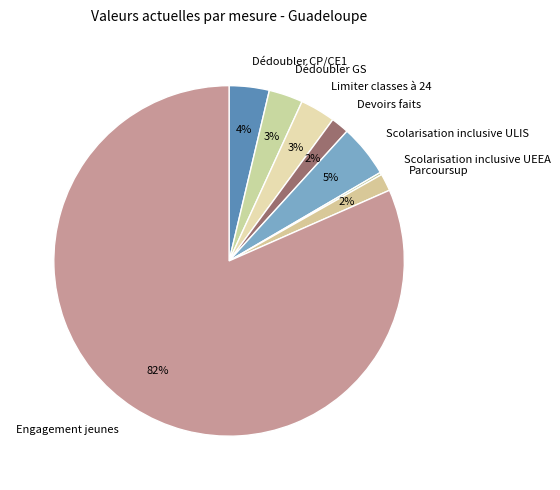

To the nearest percent, what percentage of the pie is Parcoursup?

2%